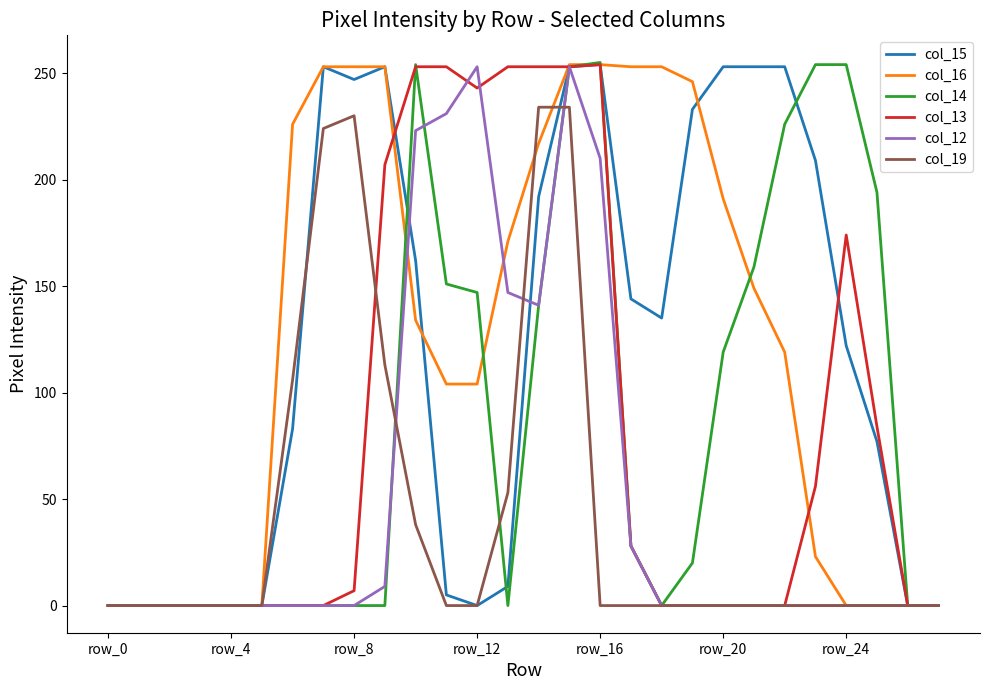

What is the sum of all col_16 values?

3457